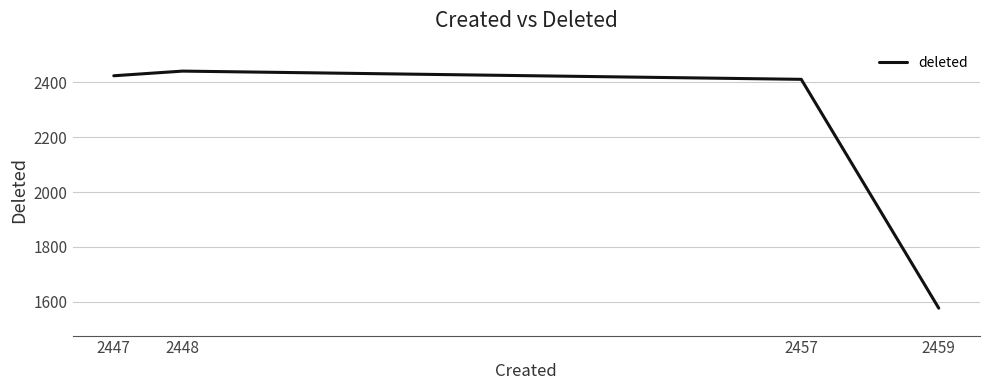

What is the difference between the values at 2457 and 2447?

13